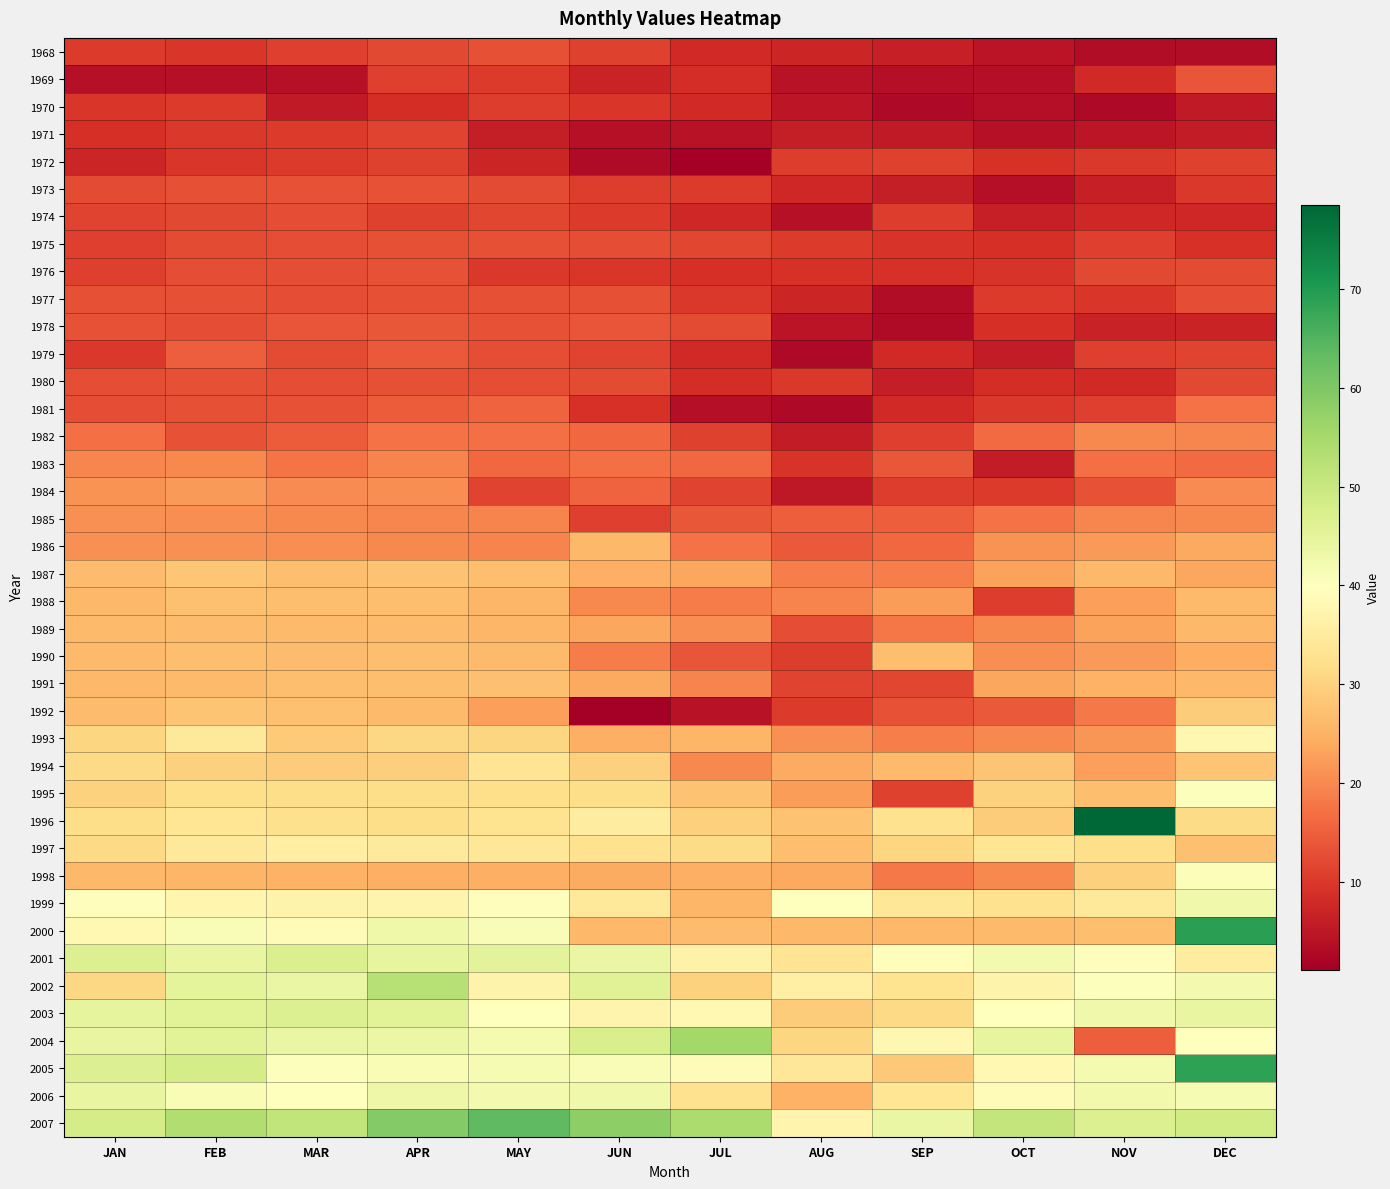

List the series in order of their peak value, lowest first.

1970, 1972, 1971, 1974, 1968, 1980, 1975, 1977, 1976, 1973, 1969, 1978, 1979, 1981, 1982, 1983, 1985, 1984, 1986, 1989, 1990, 1991, 1988, 1987, 1992, 1994, 1997, 1993, 1995, 1998, 1999, 2006, 2003, 2001, 2002, 2004, 2007, 2005, 2000, 1996